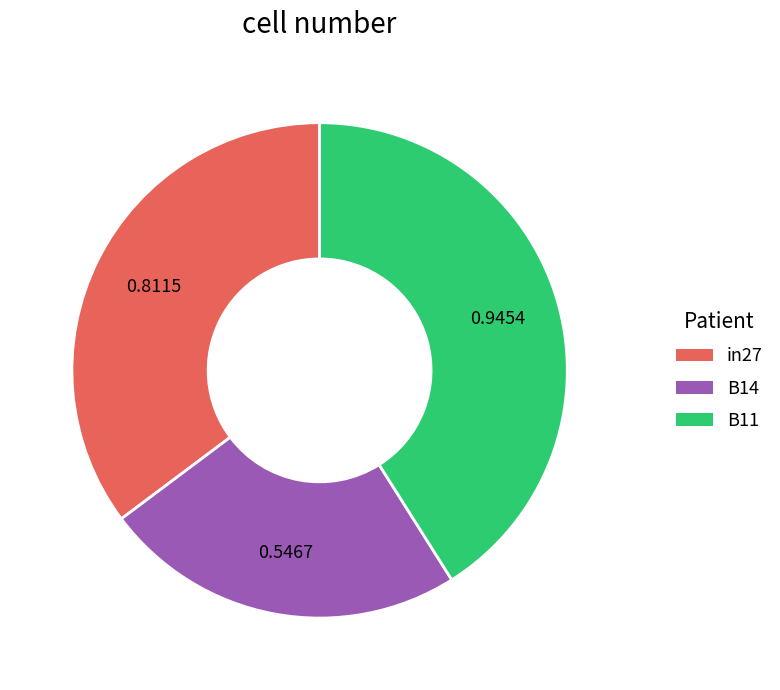

Do B11 and B14 together represent more than half of the pie?

Yes